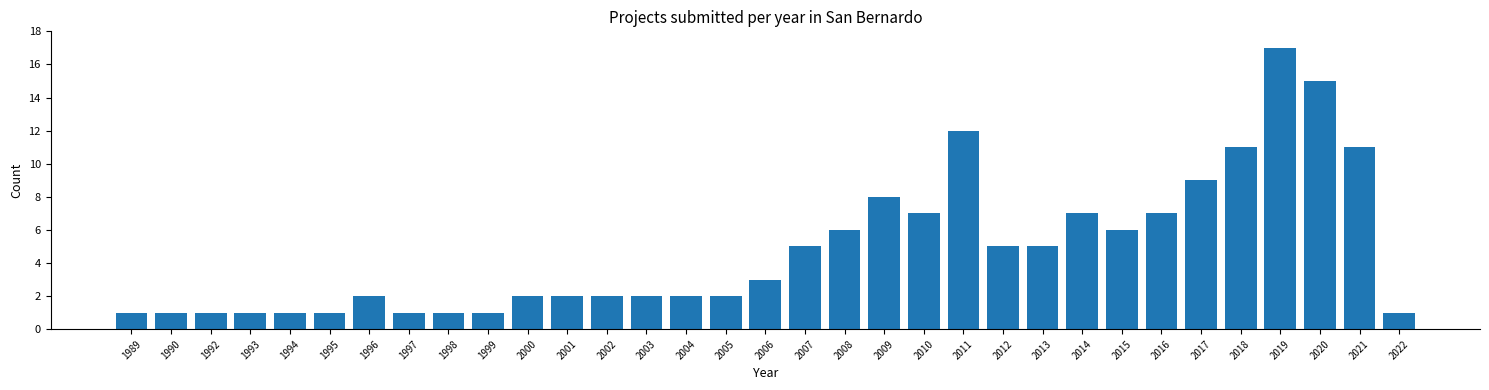

What is the greatest value displayed?

17